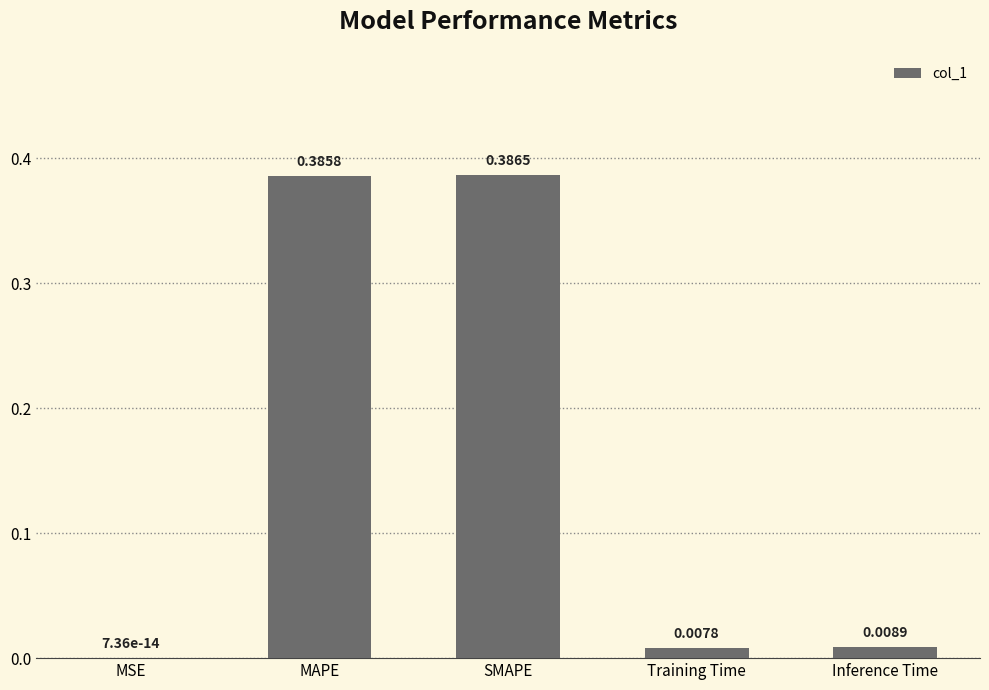

At which category does the chart reach its peak across all series?

SMAPE